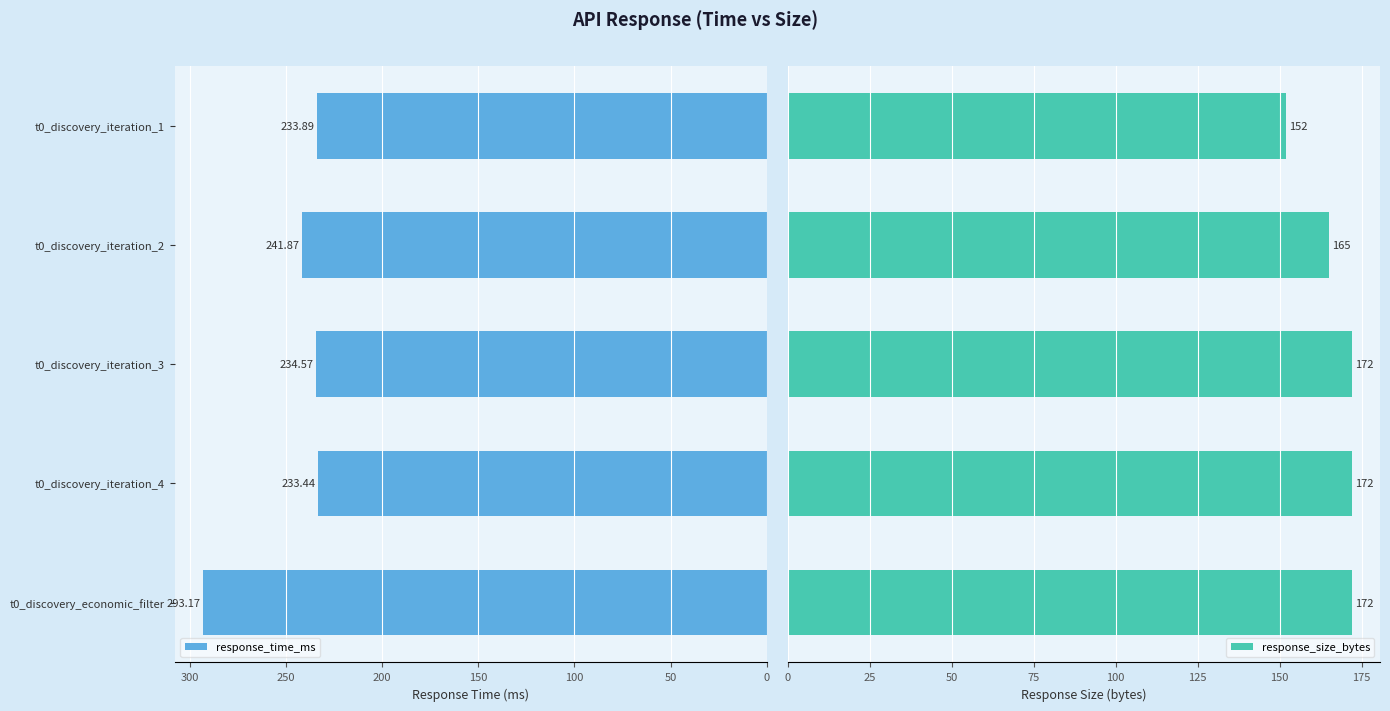

What is the difference between the maximum and second lowest values in the response_size_bytes series?

7